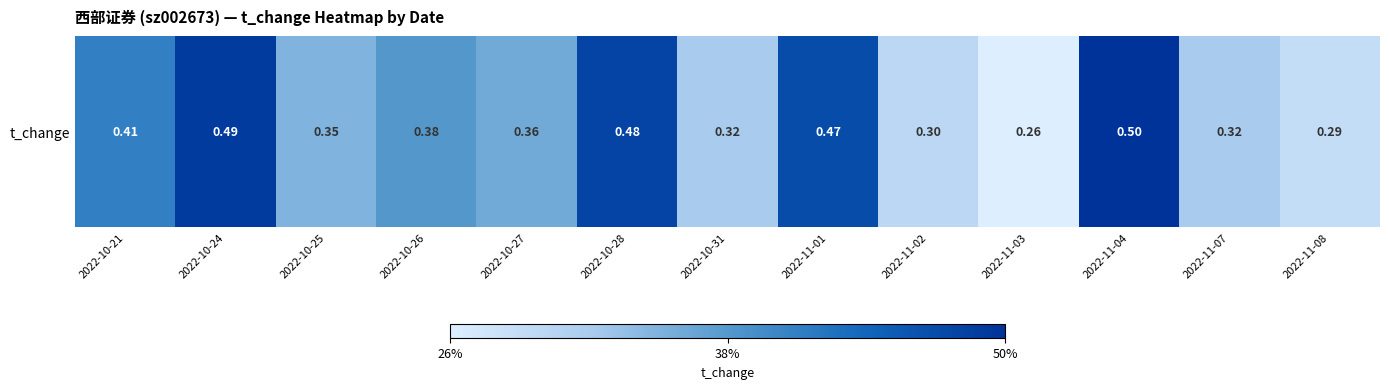

True or false: the data shows 0.3 at 2022-10-31.

True